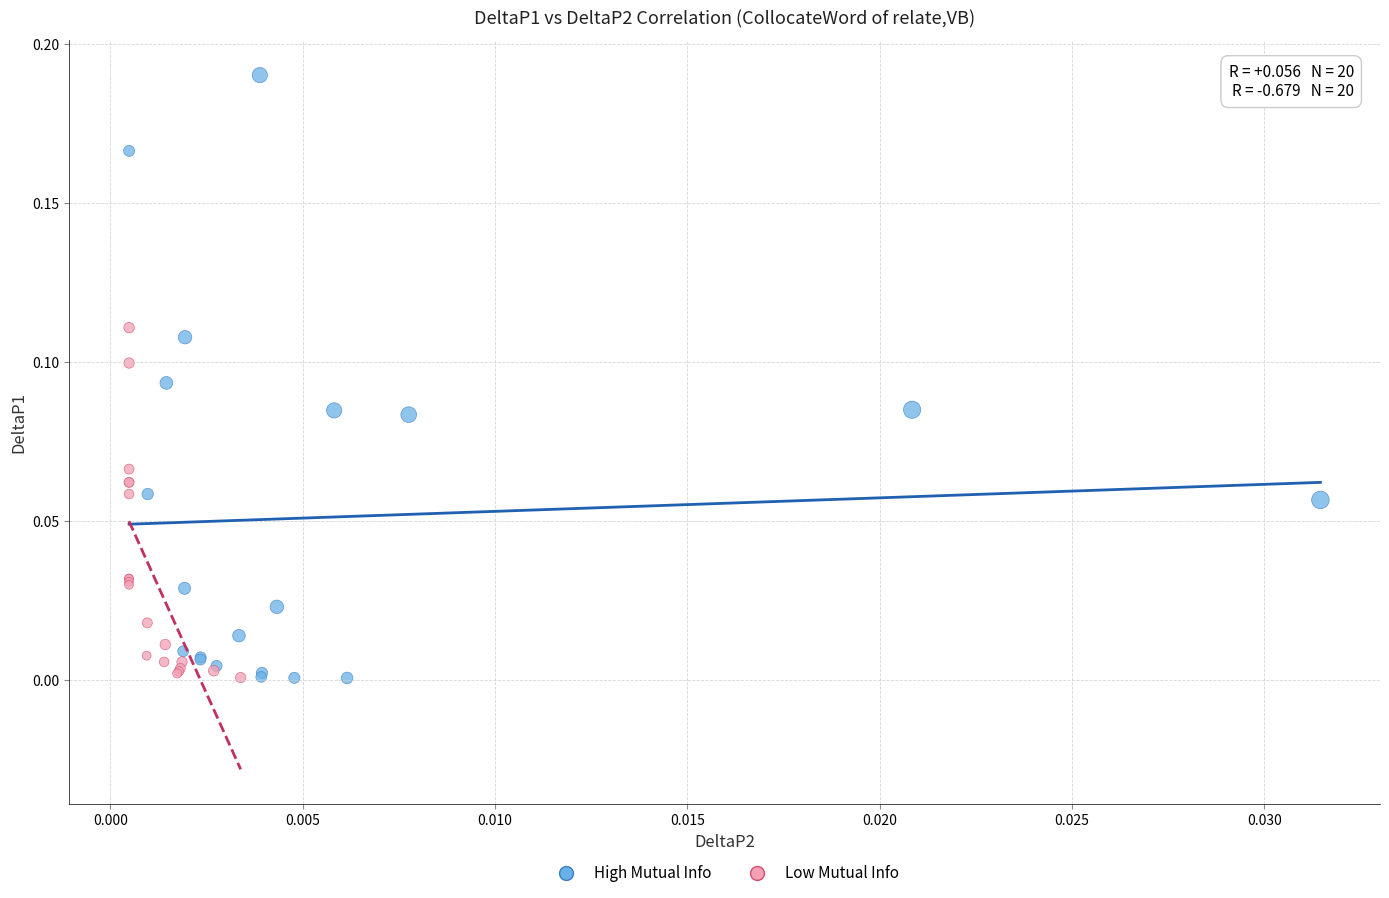

Which series has the widest spread of Y values?

High Mutual Info